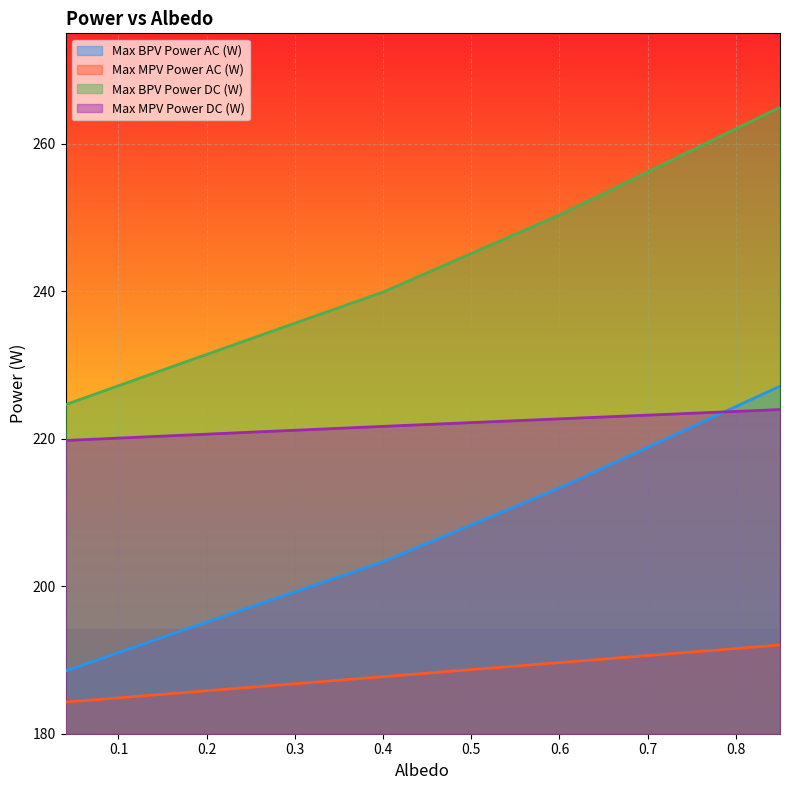

Which has a higher value, 0.85 or 0.115?

0.85